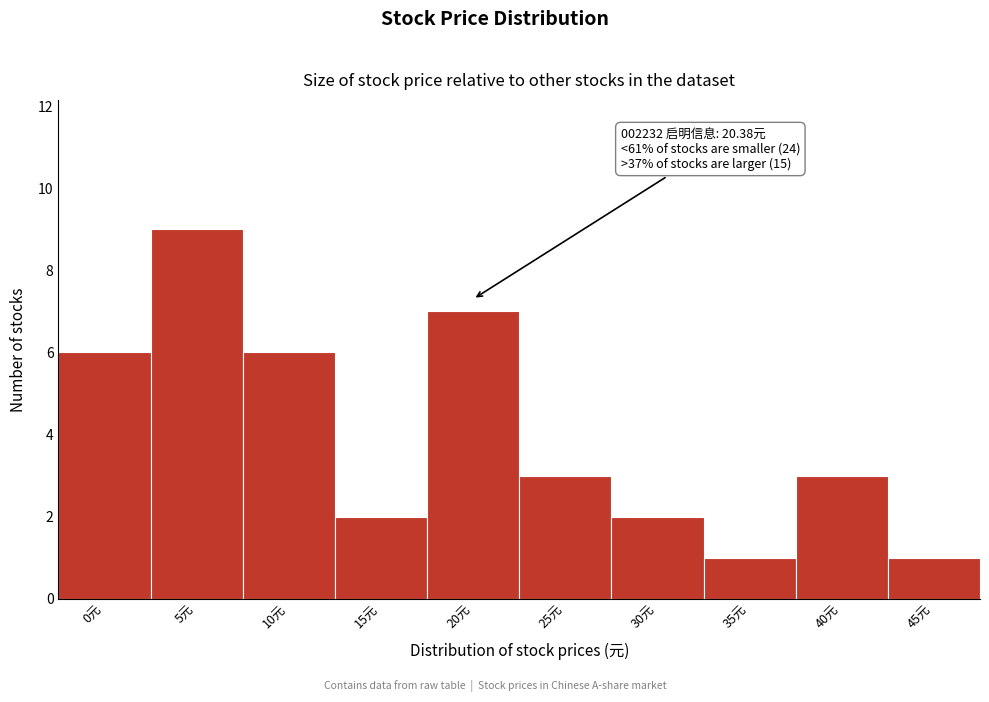

Reading left to right, list all the values displayed in this chart.

0元=6	5元=9	10元=6	15元=2	20元=7	25元=3	30元=2	35元=1	40元=3	45元=1